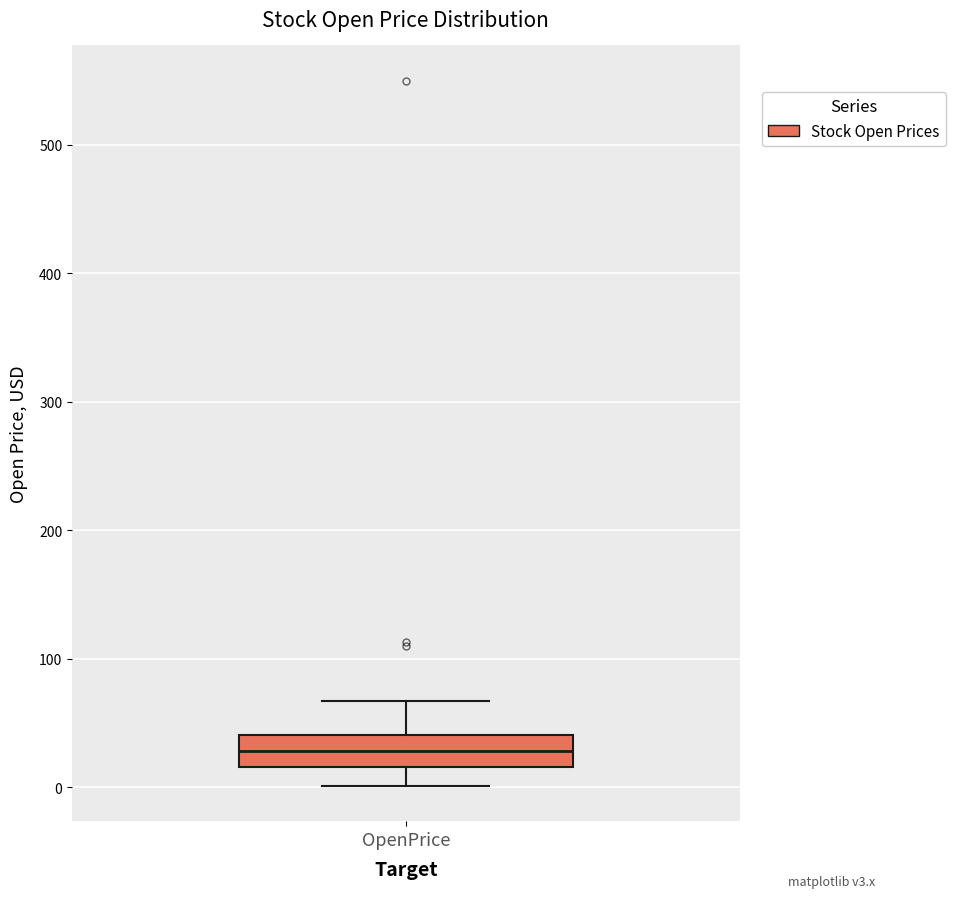

Read this box plot against the y-axis: the position of the median line, the range covered by the box, and the ends of both whiskers. The values are not printed on the chart, so give them approximately, as read against the axis.

median 30, box 20 to 40, whiskers 0 to 70